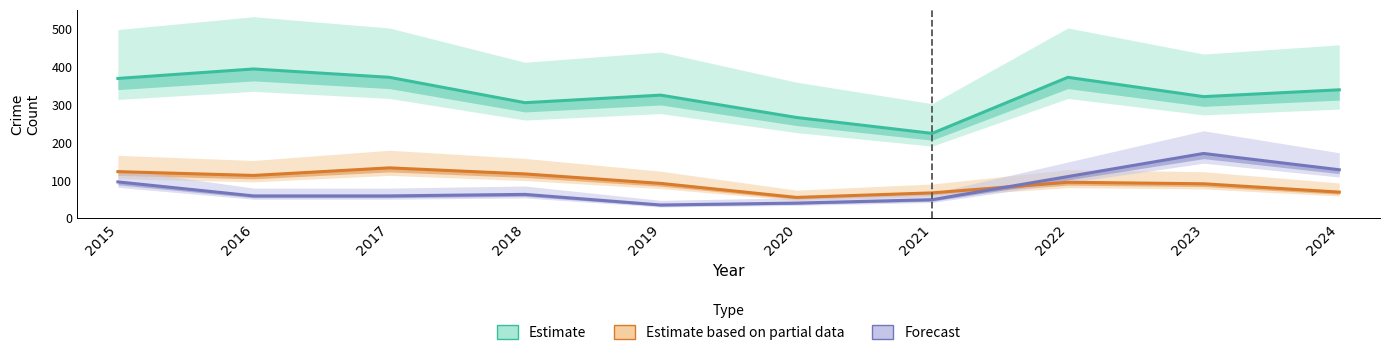

How many lines are shown in the chart?

3